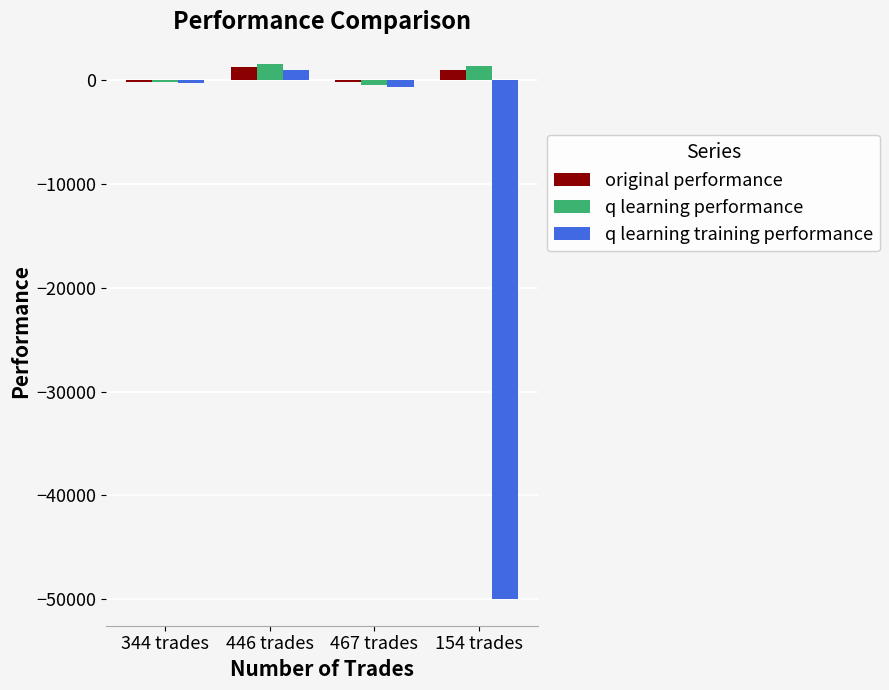

How many data points in original performance are above 974?

2